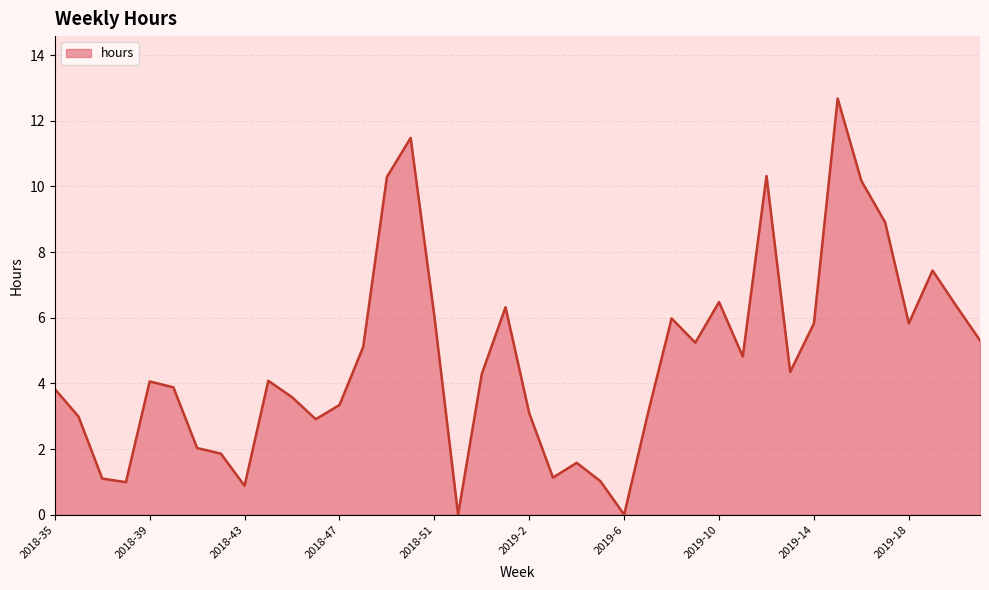

What is the difference between the maximum and minimum values?

12.7